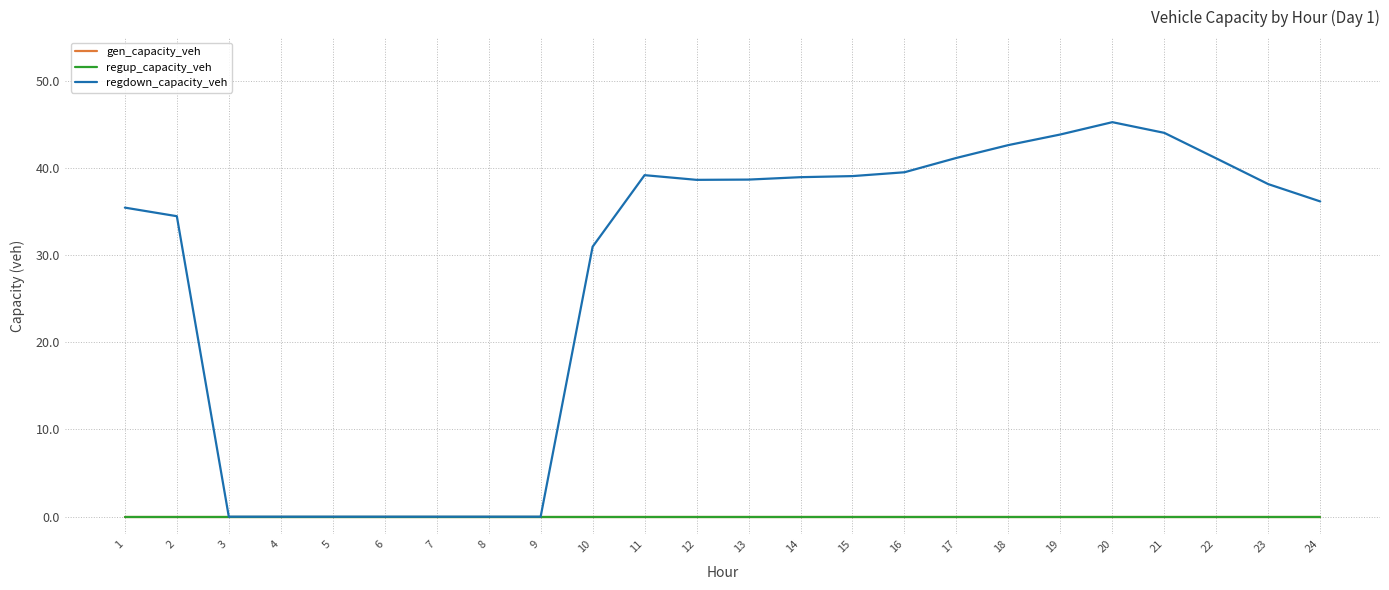

Rank the series by their maximum value, from lowest to highest.

gen_capacity_veh, regup_capacity_veh, regdown_capacity_veh